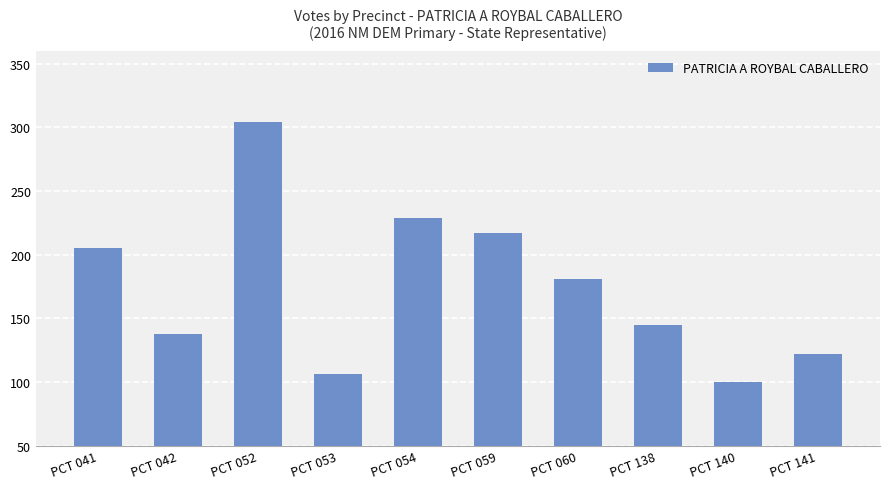

Is it true that the value at PCT 054 is 337?

False